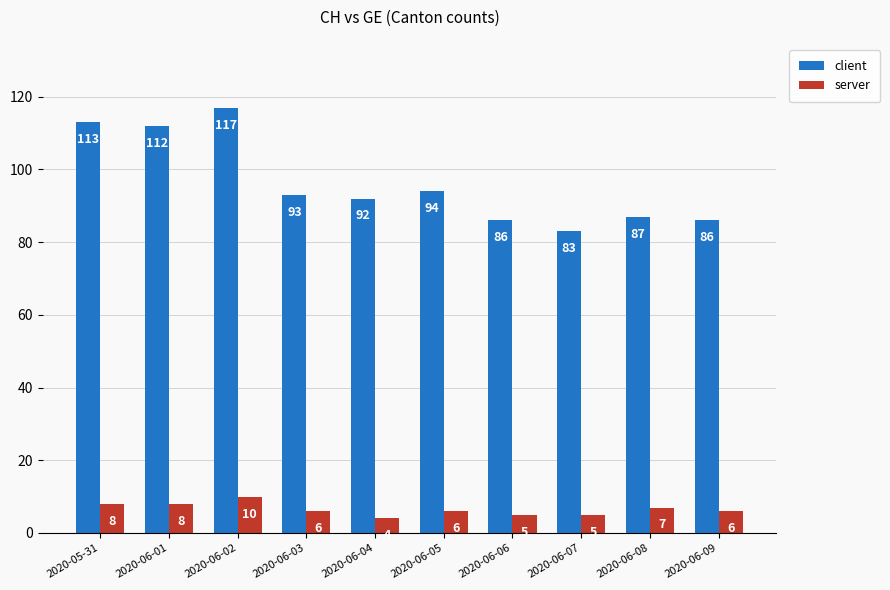

At which label is server closest to 7?

2020-06-08